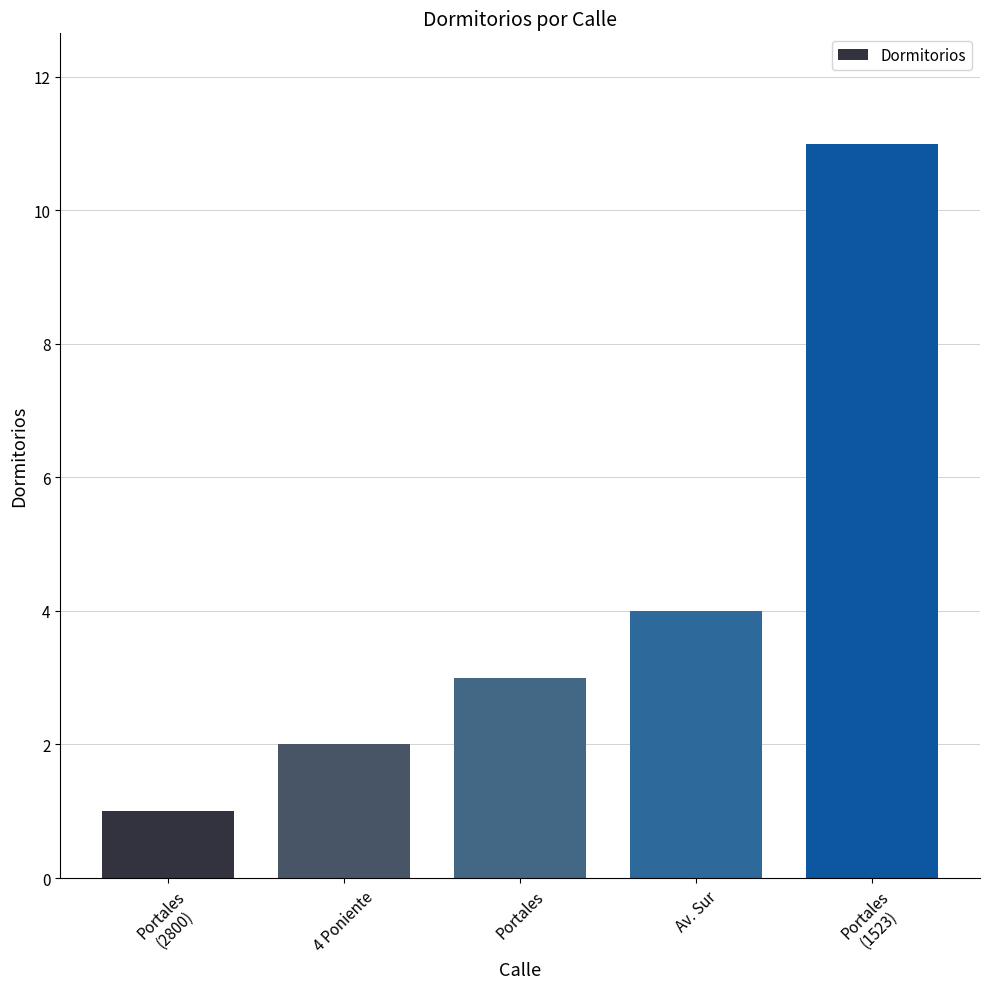

At which category does the chart reach its peak across all series?

Portales
(1523)